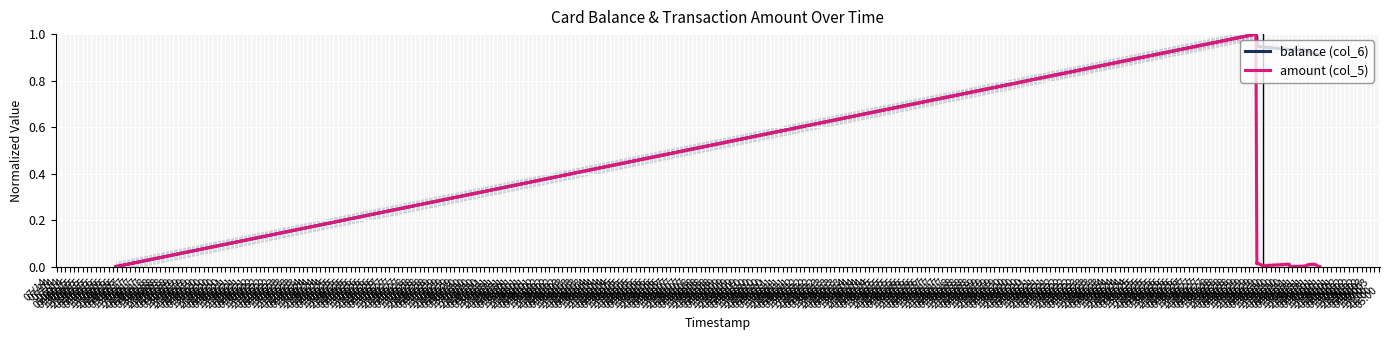

At which category does amount (col_5) reach its first local peak?

07/14
09:00